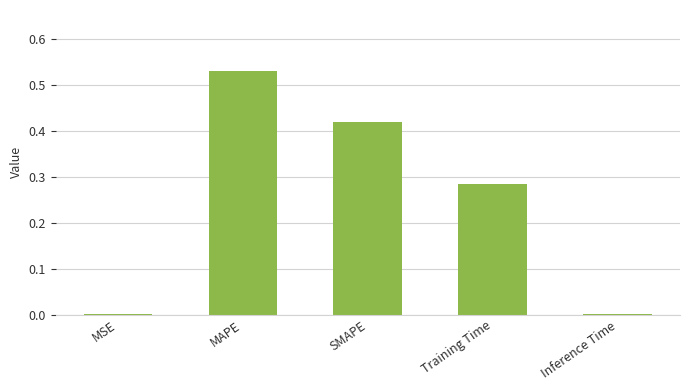

What is the sum of all values?

1.2